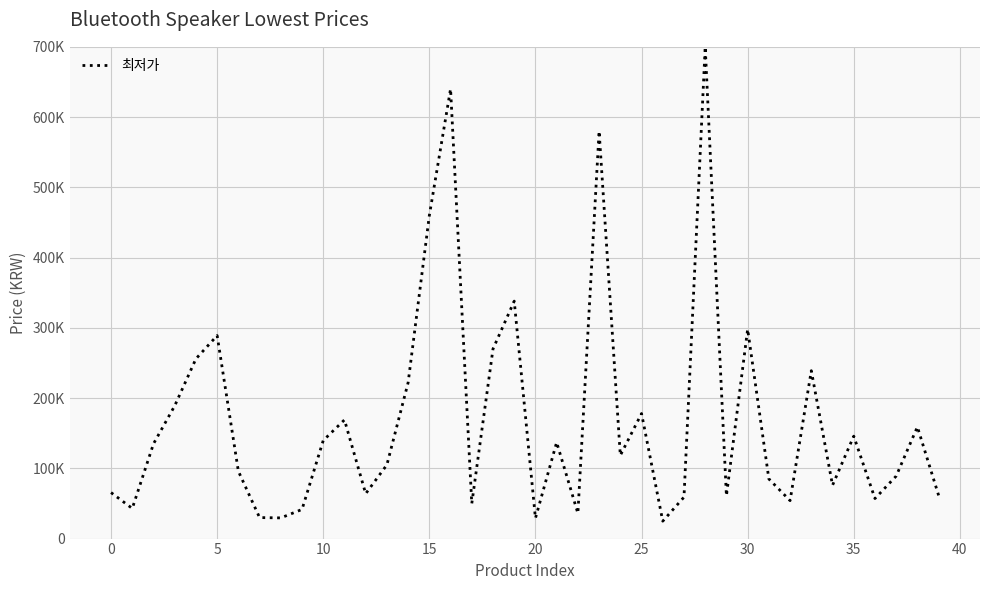

Reading left to right, extract all data points from this chart.

65500	42900	134900	189000	255900	289000	95900	29900	29450	41500	139650	169000	63900	105000	222000	460000	640000	49800	270000	338000	29000	137000	36000	580000	118400	178000	24800	58990	700000	60930	298000	84900	54000	239000	75900	145800	57000	89000	159000	61490